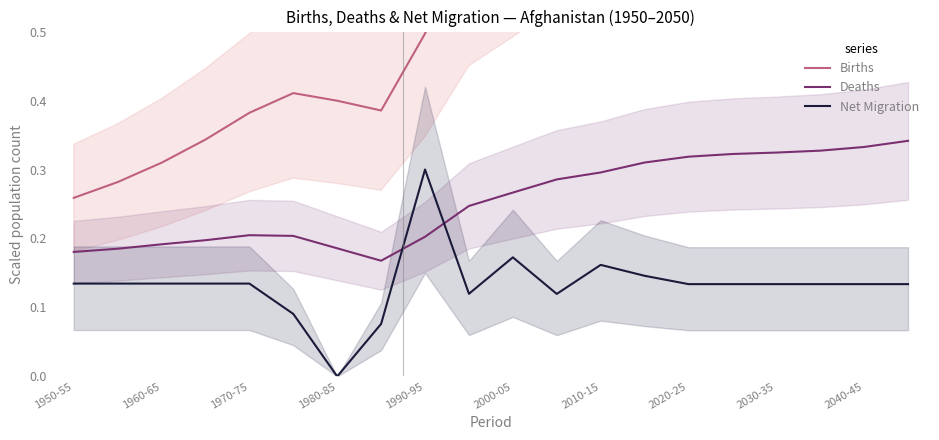

The Net Migration series shows 0.3 at 1990-95. True or false?

True